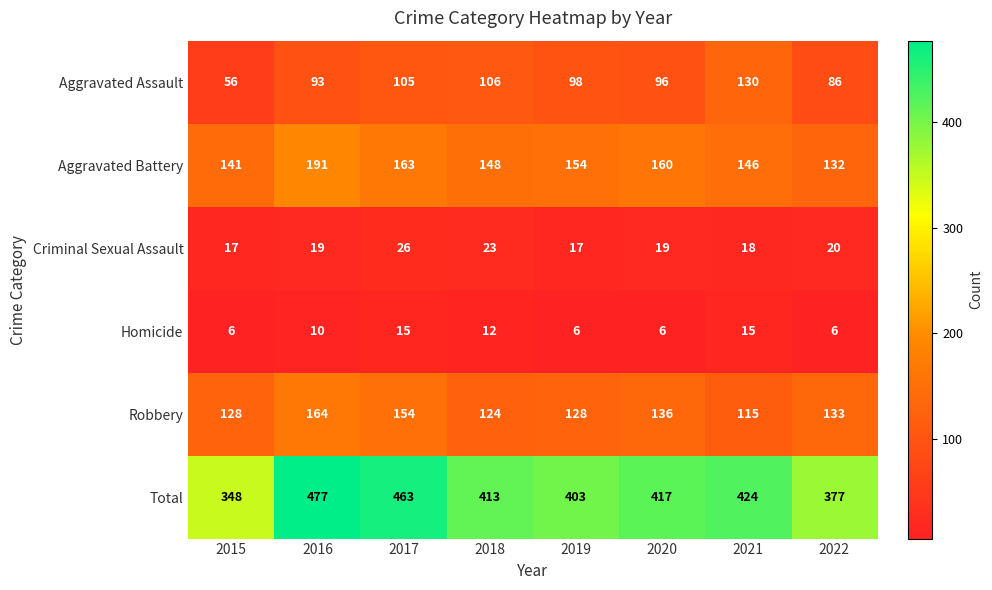

What is the smallest value displayed?

6